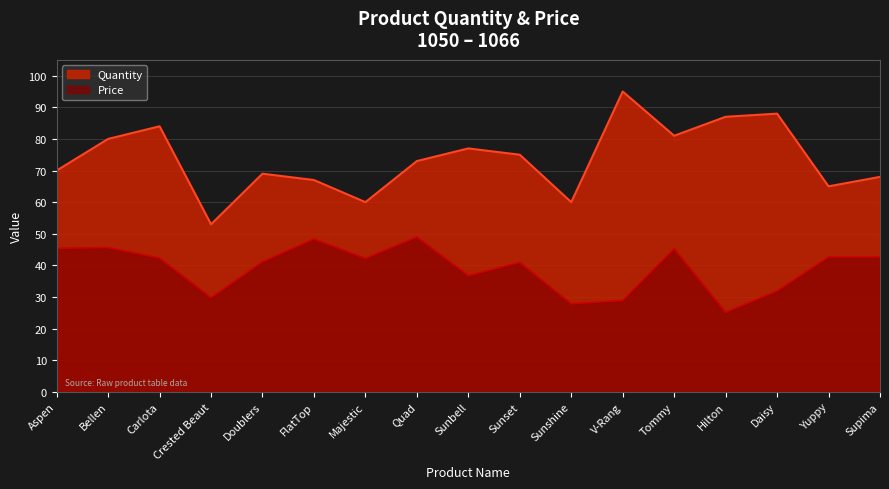

The value of Price at Yuppy is 19.1. True or false?

False